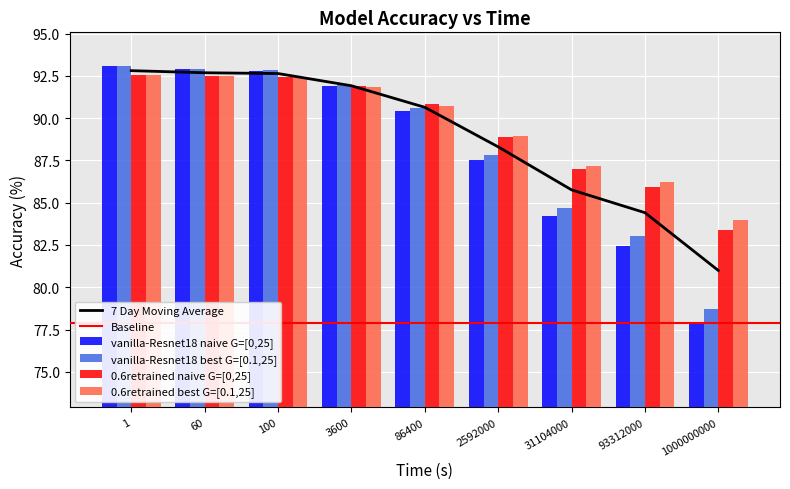

At which label does 0.6retrained best G=[0.1,25] reach its minimum?

1000000000